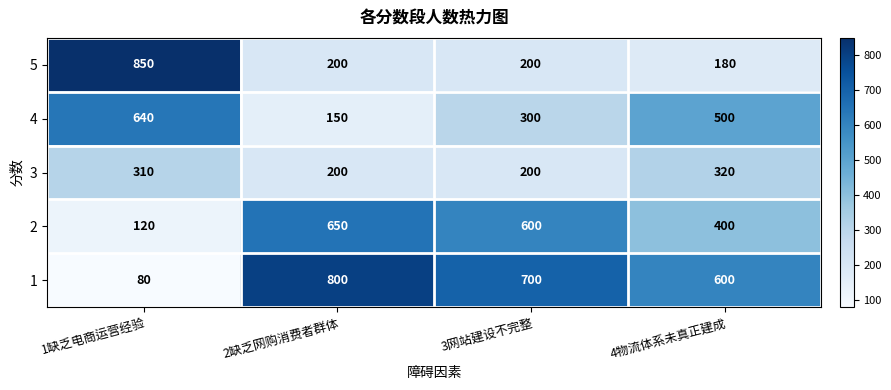

The value of 1 at 2缺乏网购消费者群体 is 1148. True or false?

False